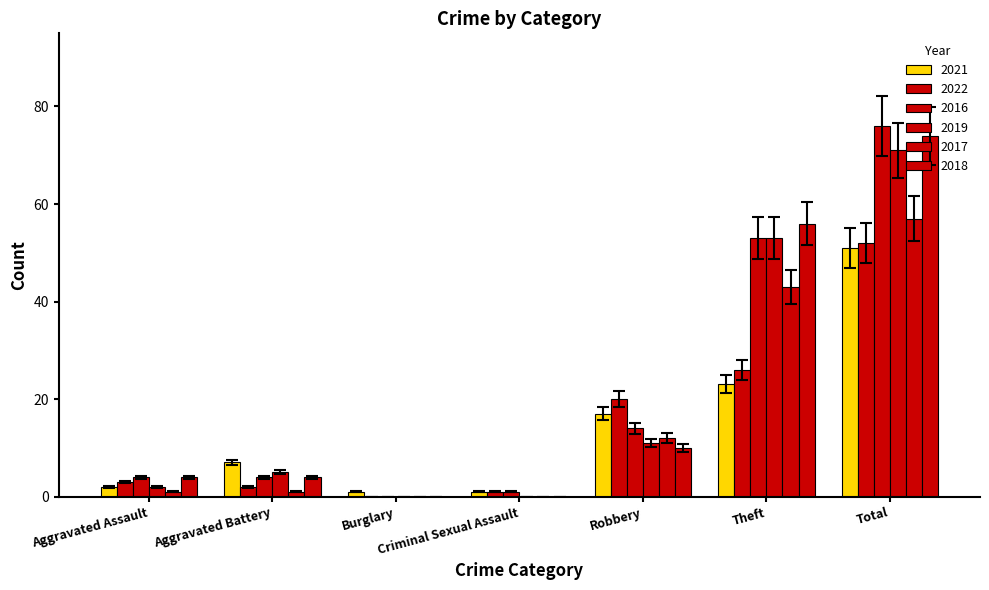

Which series has the widest spread of values?

2016